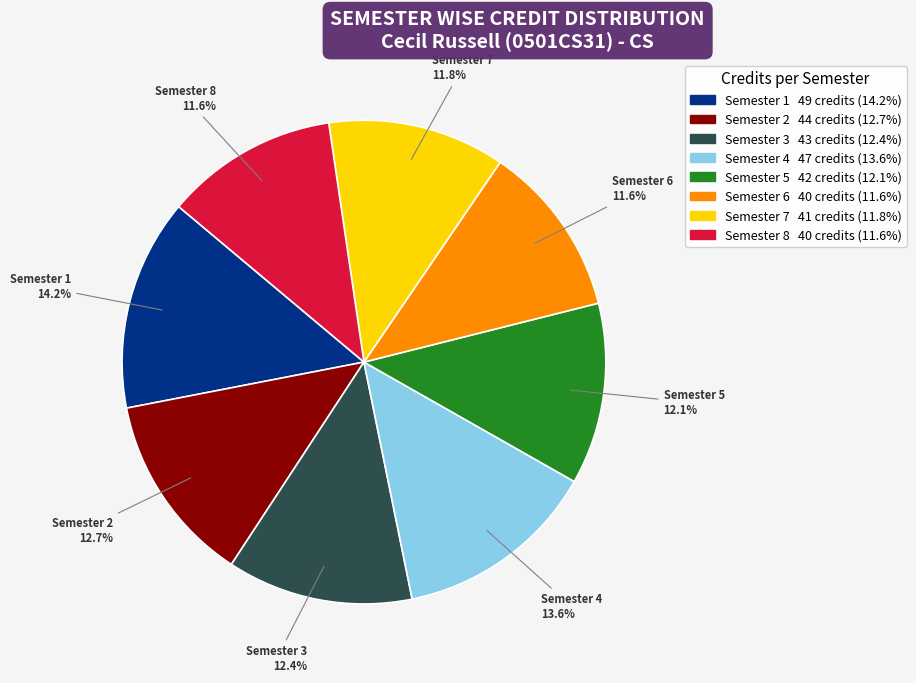

What percentage is NOT represented by Semester 3?

87.6%